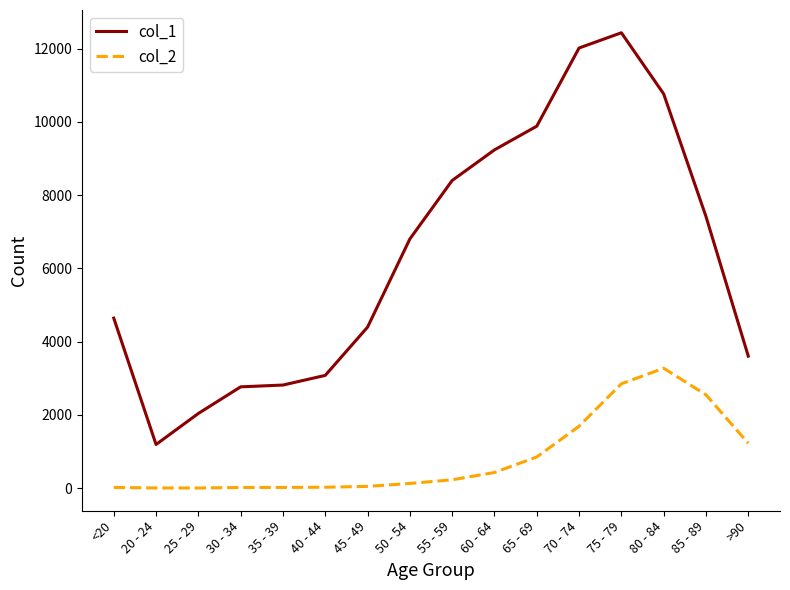

True or false: col_2 and col_1 intersect in this chart.

False